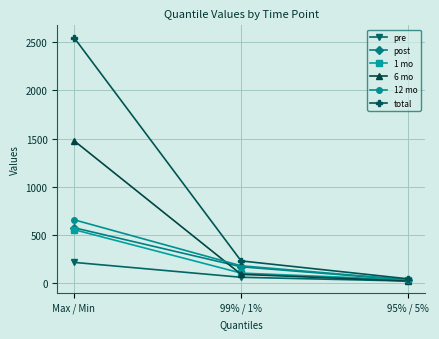

Read the 1 mo value at 95% / 5%.

33.7